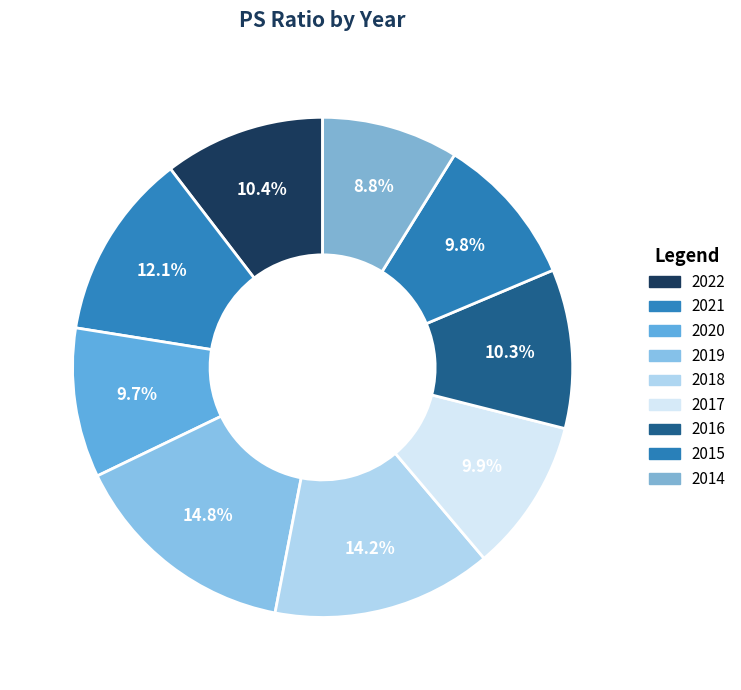

Combined, what portion of the pie is 2016 and 2019?

25.1%